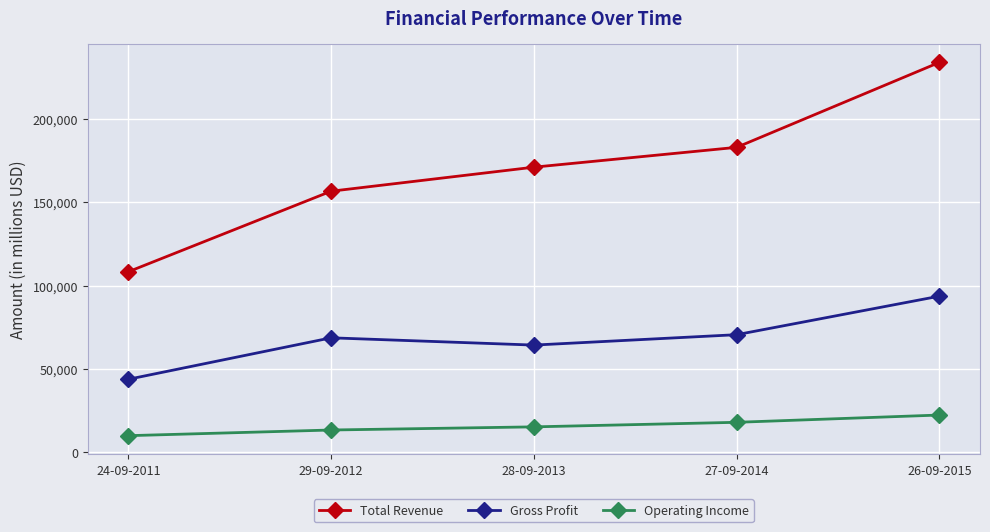

The Operating Income series shows 13421 at 29-09-2012. True or false?

True